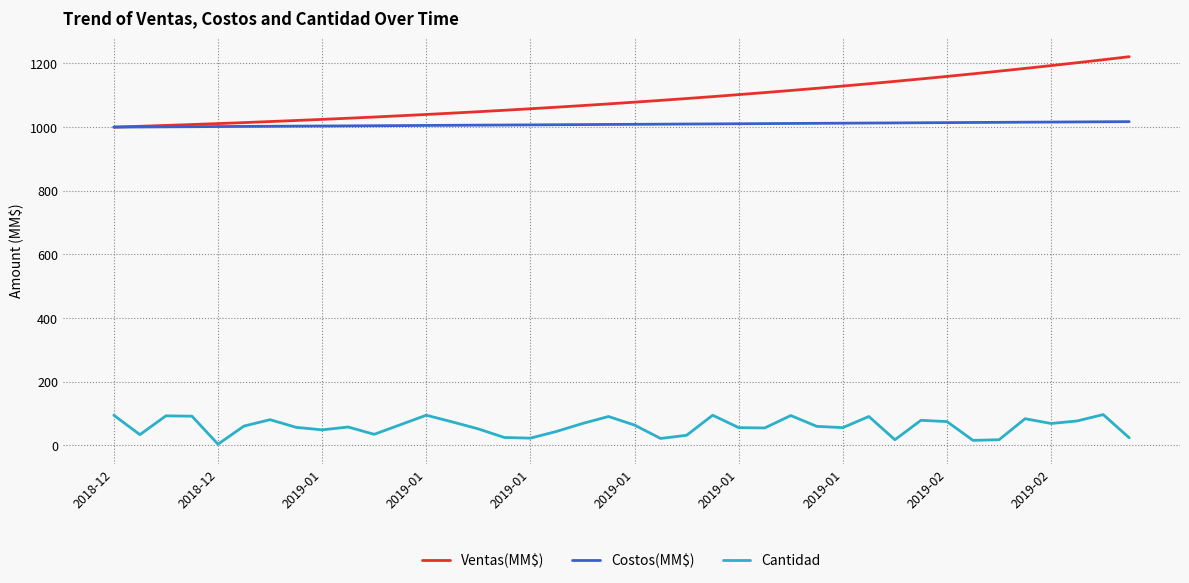

True or false: Cantidad and Ventas(MM$) intersect in this chart.

False